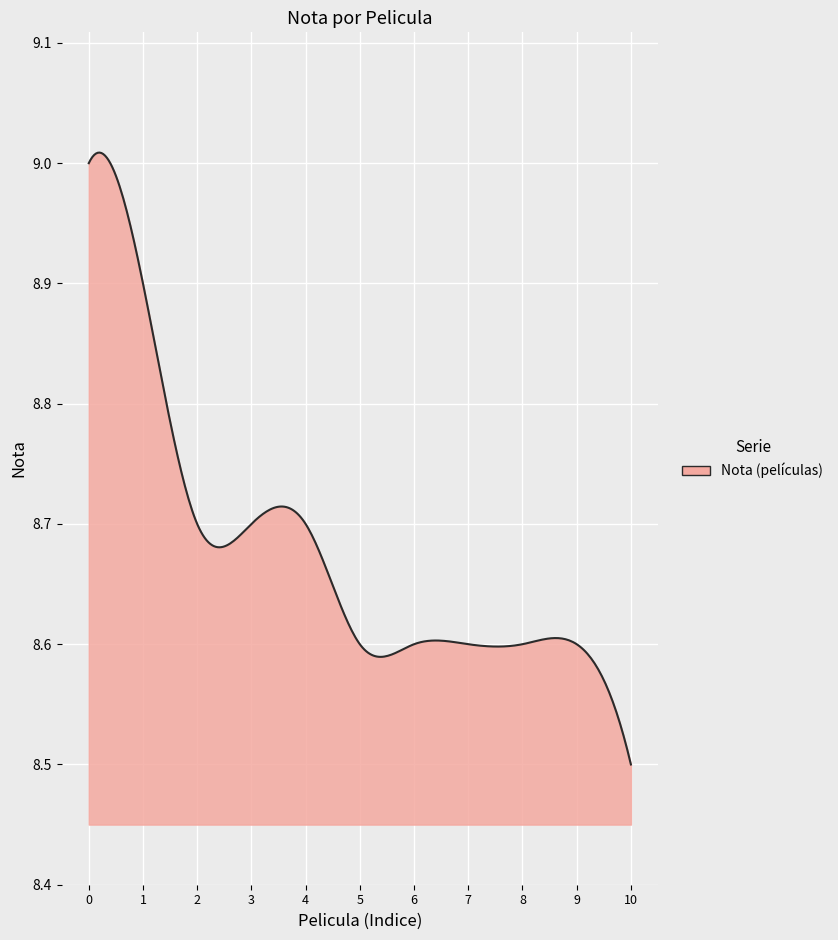

What is the difference between the maximum and minimum values?

0.5